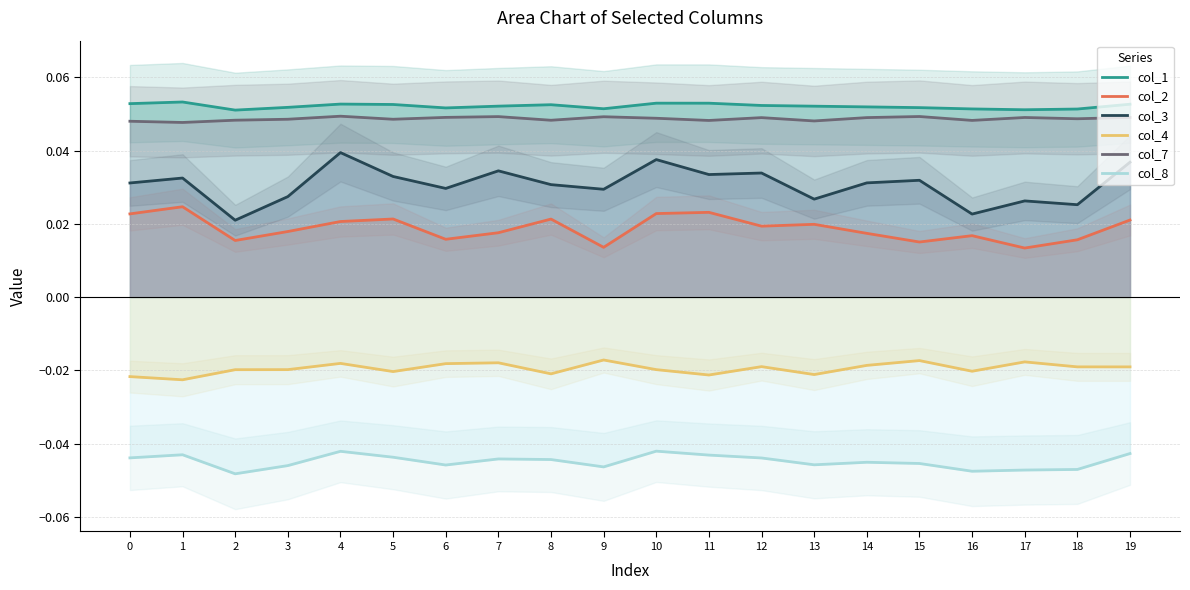

Reading right to left, extract all data points from this chart.

col_1: 0.1	0.1	0.1	0.1	0.1	0.1	0.1	0.1	0.1	0.1	0.1	0.1	0.1	0.1	0.1	0.1	0.1	0.1	0.1	0.1
col_2: 0.0	0.0	0.0	0.0	0.0	0.0	0.0	0.0	0.0	0.0	0.0	0.0	0.0	0.0	0.0	0.0	0.0	0.0	0.0	0.0
col_3: 0.0	0.0	0.0	0.0	0.0	0.0	0.0	0.0	0.0	0.0	0.0	0.0	0.0	0.0	0.0	0.0	0.0	0.0	0.0	0.0
col_4: -0.0	-0.0	-0.0	-0.0	-0.0	-0.0	-0.0	-0.0	-0.0	-0.0	-0.0	-0.0	-0.0	-0.0	-0.0	-0.0	-0.0	-0.0	-0.0	-0.0
col_7: 0.0	0.0	0.0	0.0	0.0	0.0	0.0	0.0	0.0	0.0	0.0	0.0	0.0	0.0	0.0	0.0	0.0	0.0	0.0	0.0
col_8: -0.0	-0.0	-0.0	-0.0	-0.0	-0.0	-0.0	-0.0	-0.0	-0.0	-0.0	-0.0	-0.0	-0.0	-0.0	-0.0	-0.0	-0.0	-0.0	-0.0